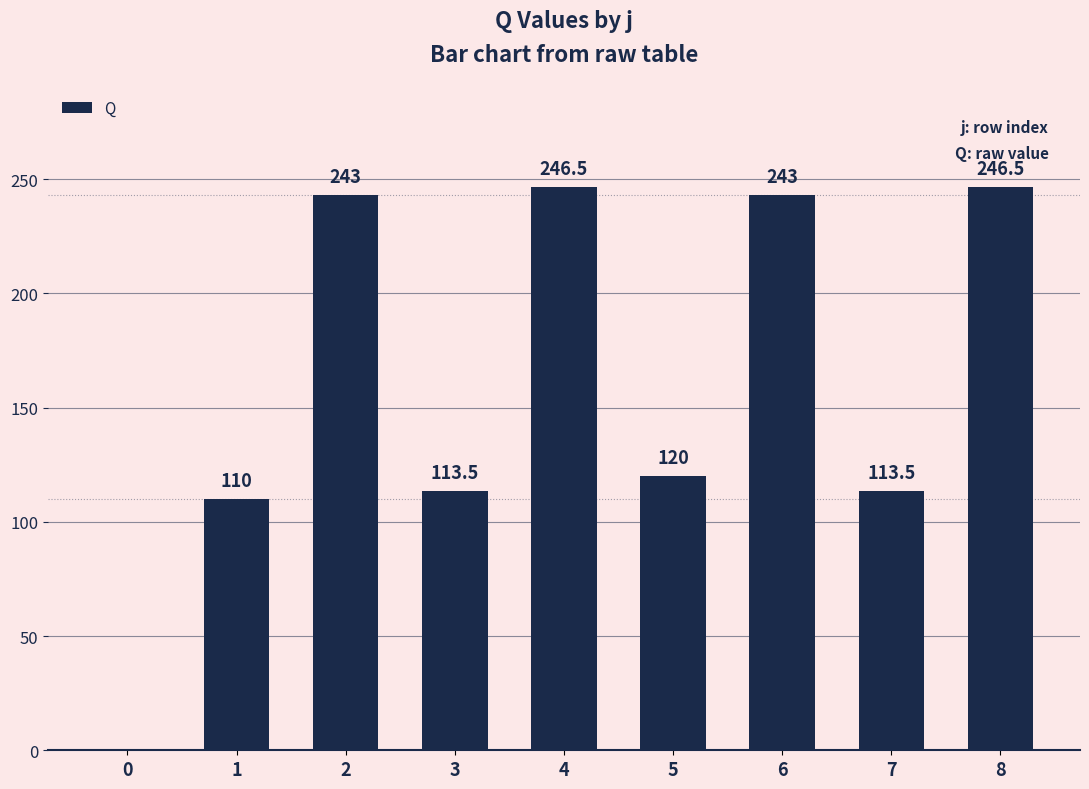

What is the greatest value displayed?

246.5